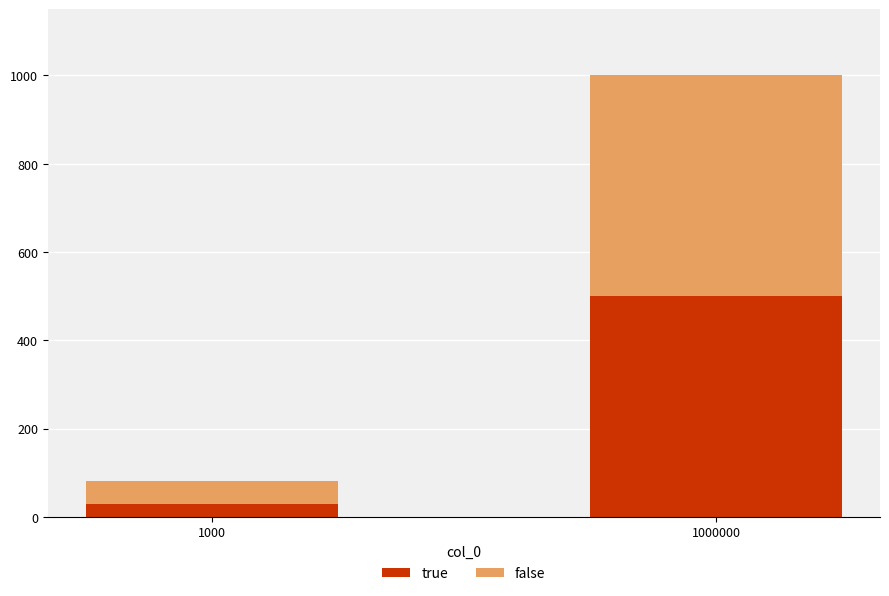

What are all the series names shown in the legend?

true, false